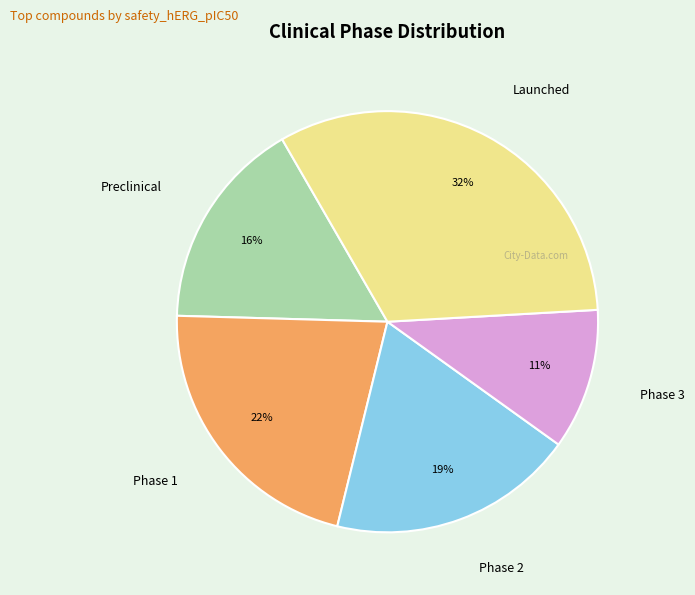

What is the ratio of the value at Phase 1 to the value at Launched?

0.7